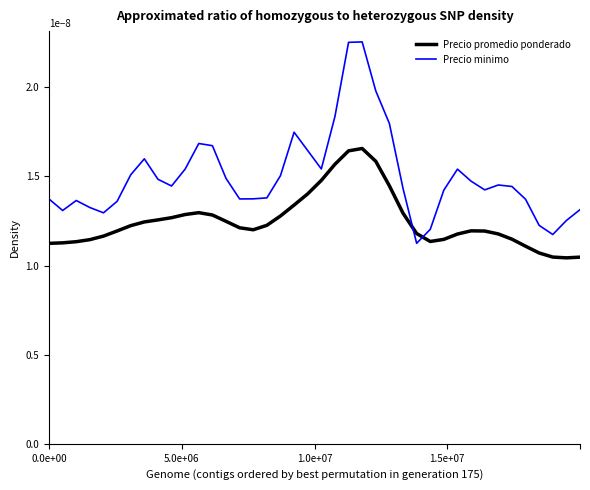

Is this an area chart (filled region under the line)?

No